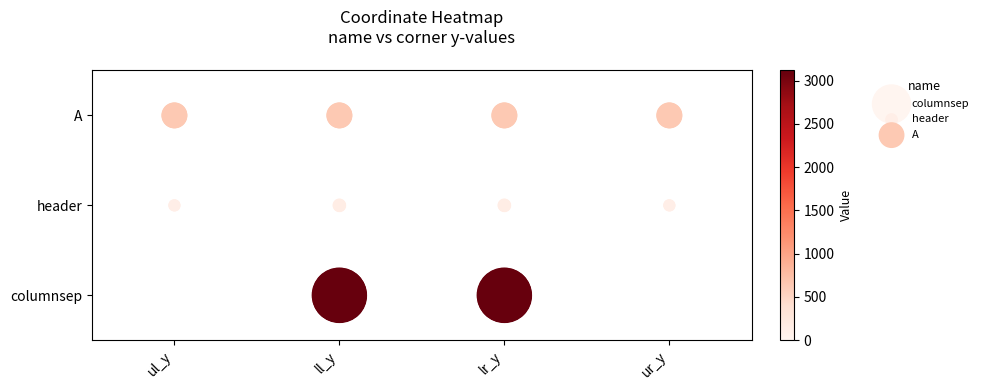

Is the value of A at ur_y greater than the value of header at ur_y?

Yes